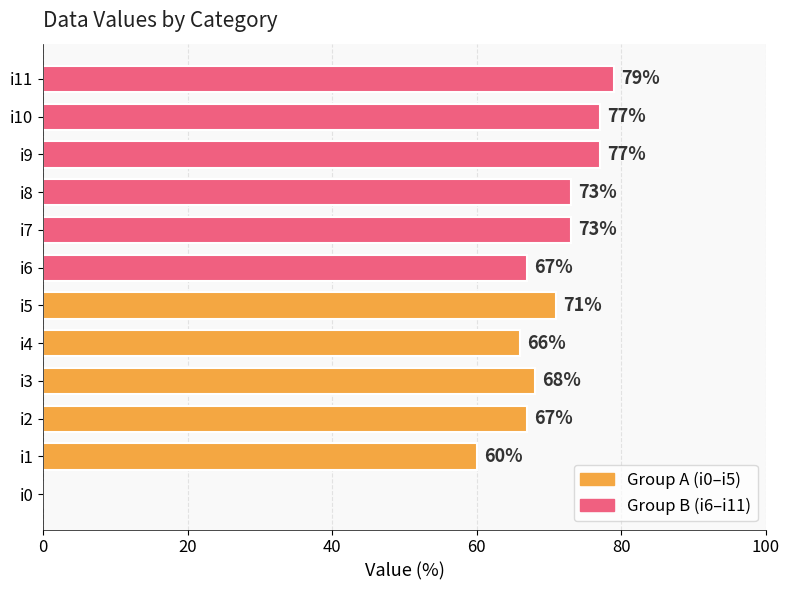

What is the maximum value shown in the chart?

79